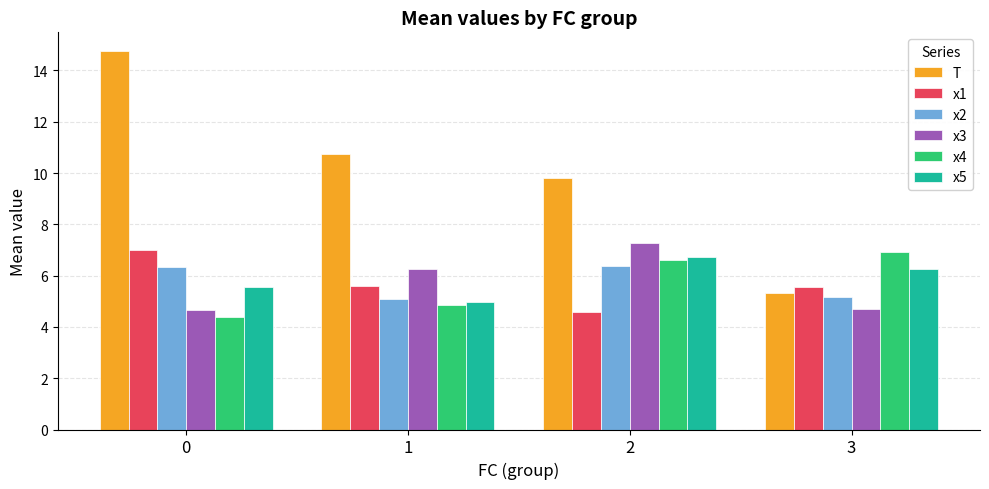

What is the difference between the maximum and second lowest values in the x4 series?

2.1